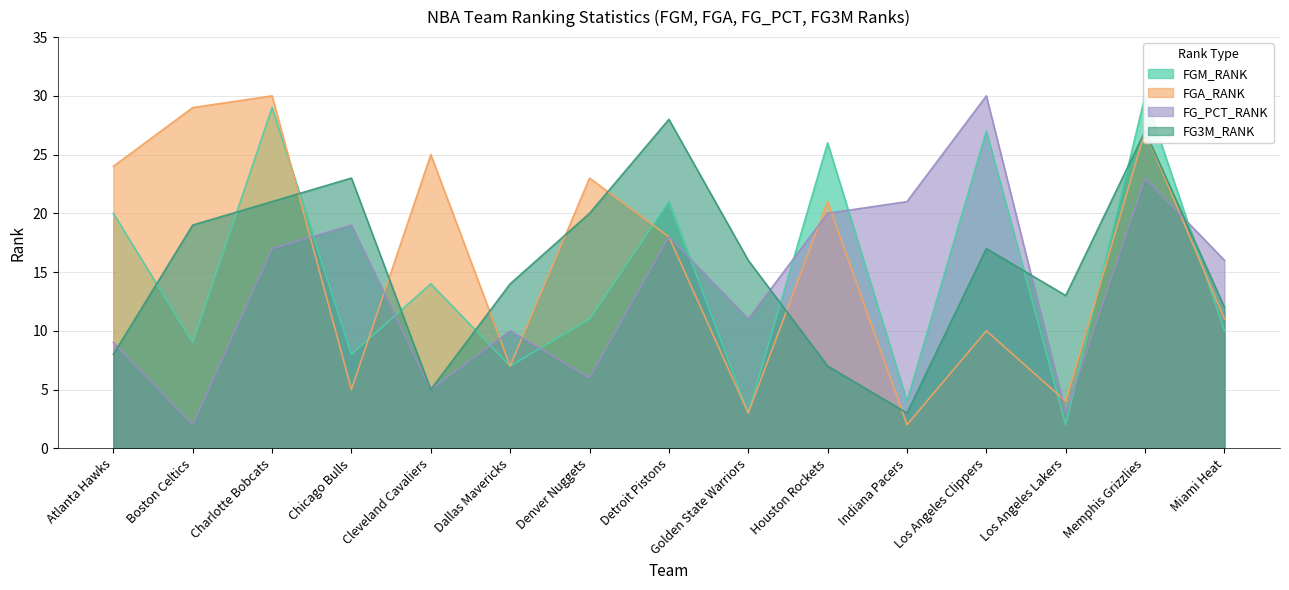

True or false: FGA_RANK has a value of 25 at Cleveland Cavaliers.

True